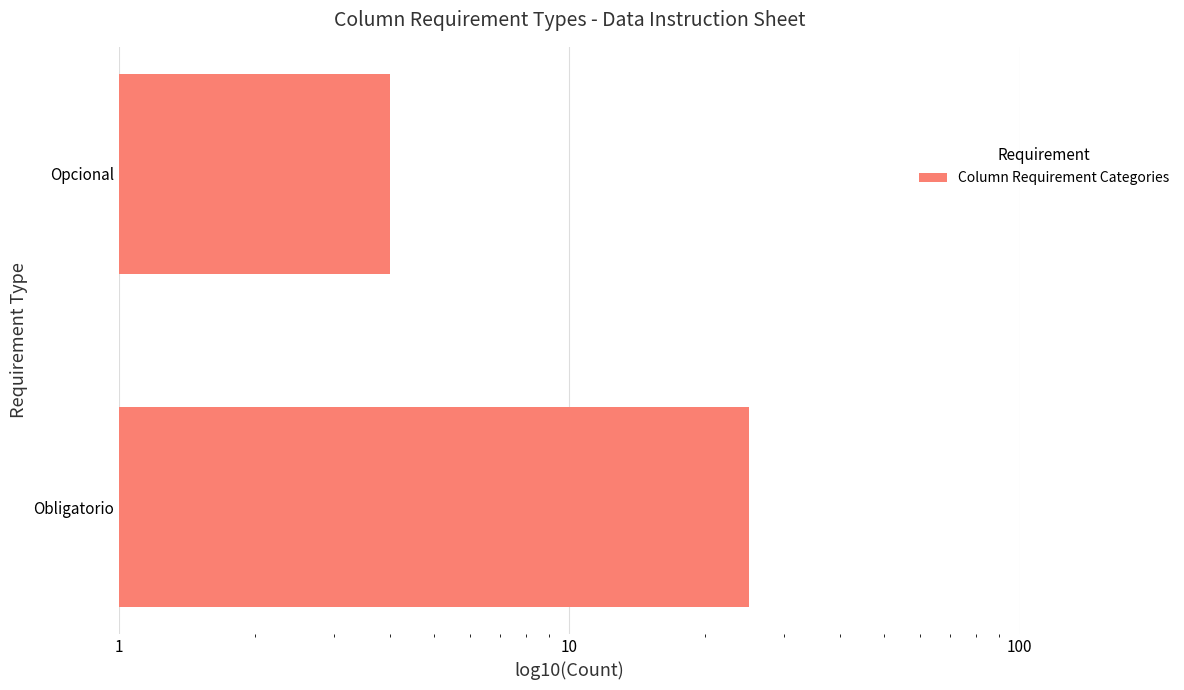

What is the difference between the values at Obligatorio and Opcional?

21